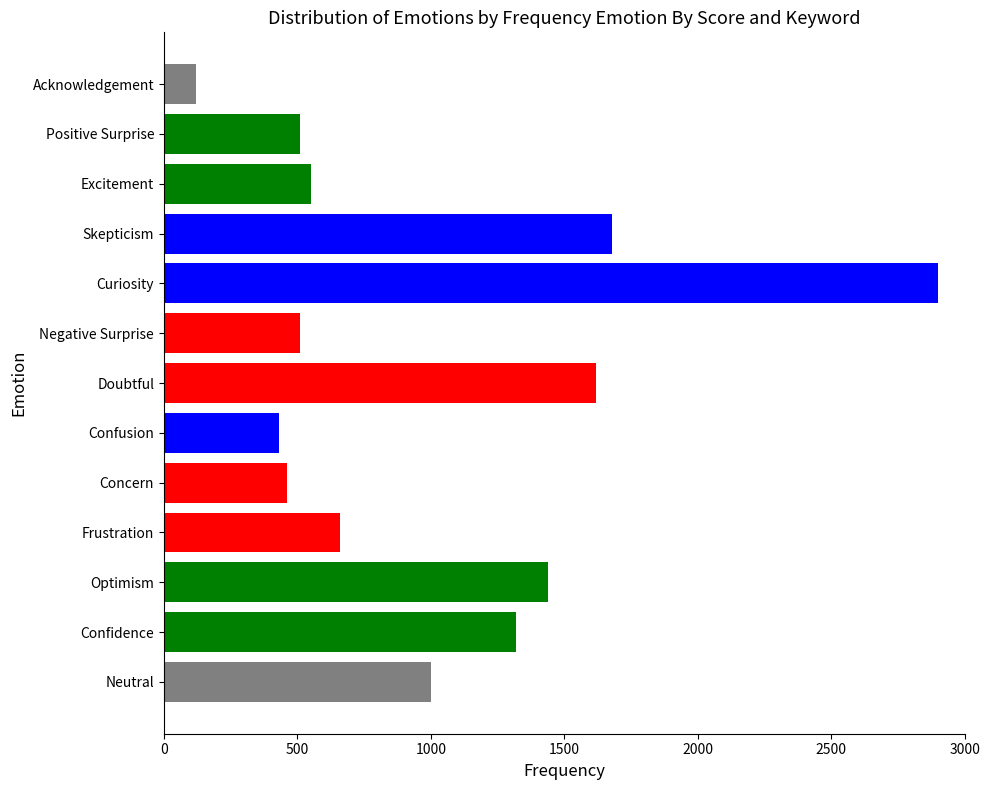

Reading bottom to top, list all the values displayed in this chart.

1000	1320	1440	660	460	430	1620	510	2900	1680	550	510	120